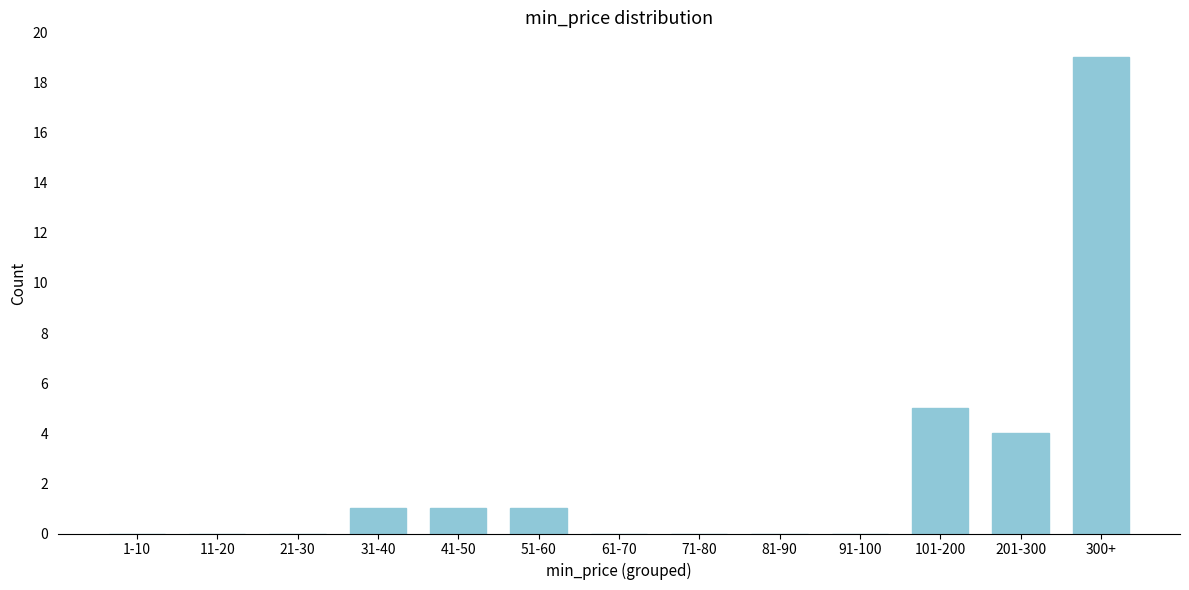

Reading left to right, transcribe all the data shown in this chart.

1-10=0	11-20=0	21-30=0	31-40=1	41-50=1	51-60=1	61-70=0	71-80=0	81-90=0	91-100=0	101-200=5	201-300=4	300+=19